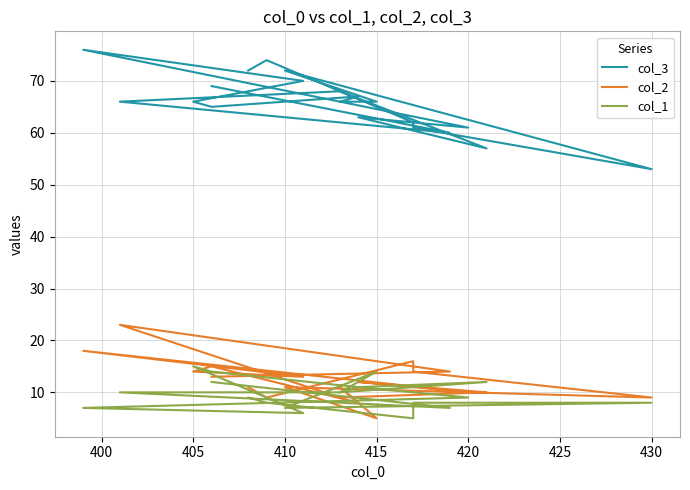

List the series in order of their peak value, lowest first.

col_1, col_2, col_3